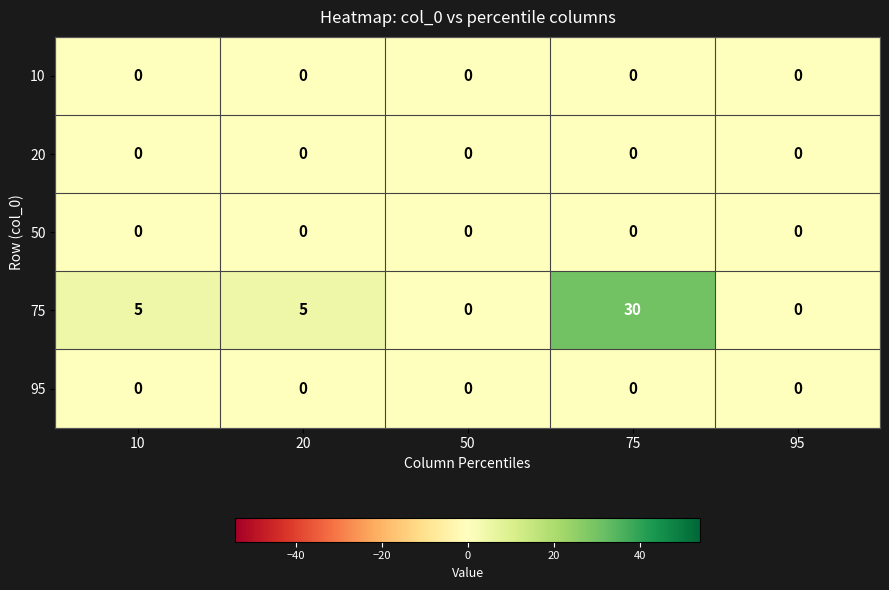

What is the difference between the maximum and minimum values in the 75 series?

30